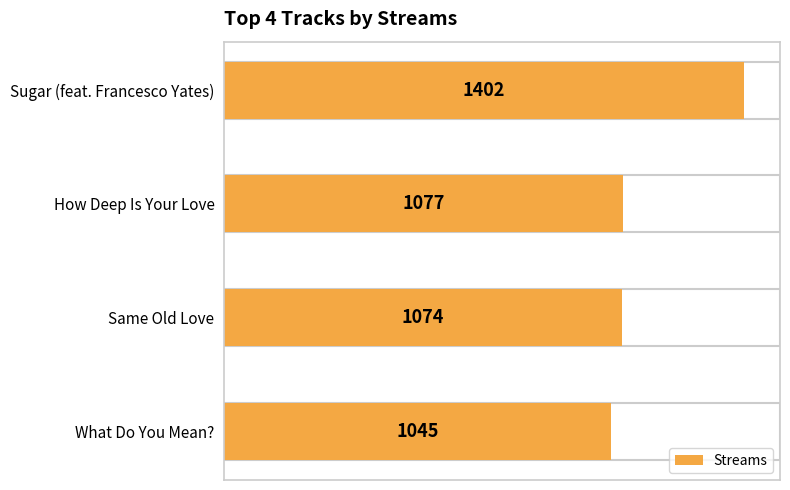

What is the difference between the second highest and second lowest values?

3